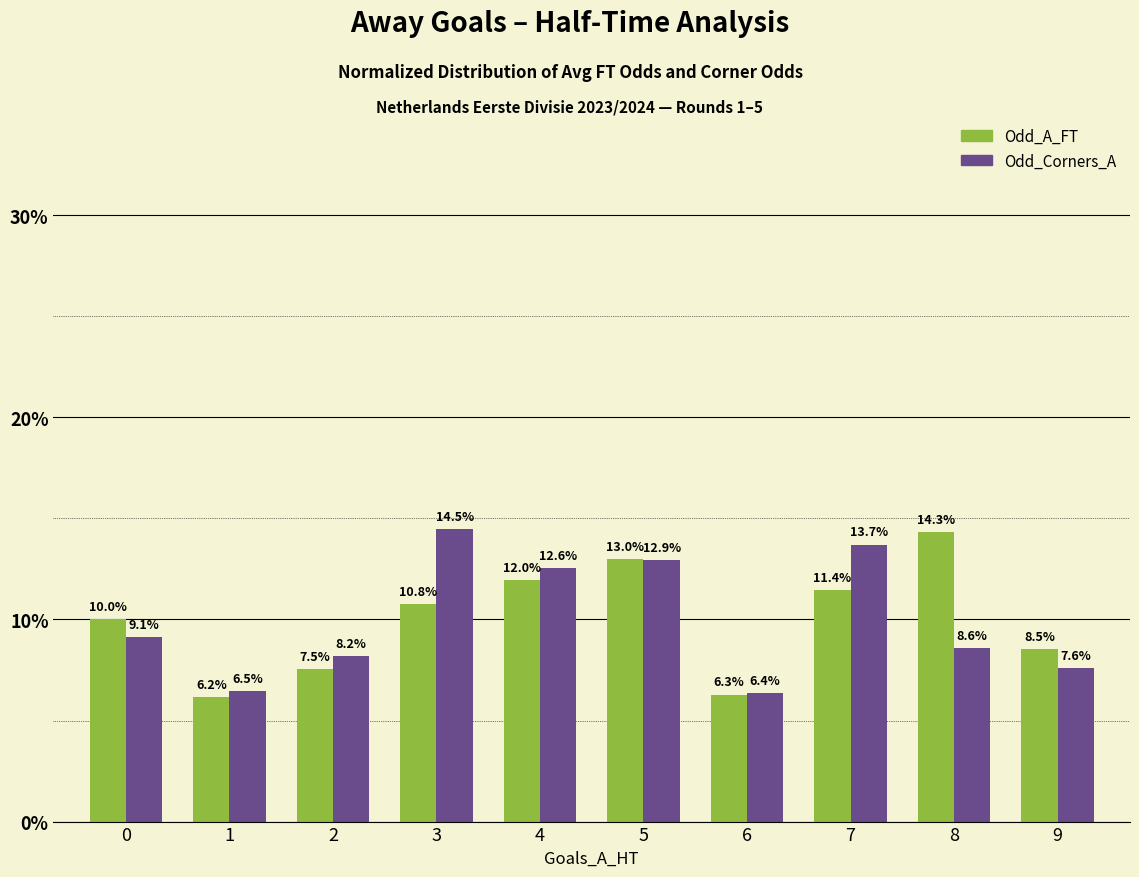

Reading left to right, extract all data points from this chart.

Odd_A_FT: 0=10.0	1=6.2	2=7.5	3=10.8	4=12.0	5=13.0	6=6.3	7=11.4	8=14.3	9=8.5
Odd_Corners_A: 0=9.1	1=6.5	2=8.2	3=14.5	4=12.6	5=12.9	6=6.4	7=13.7	8=8.6	9=7.6